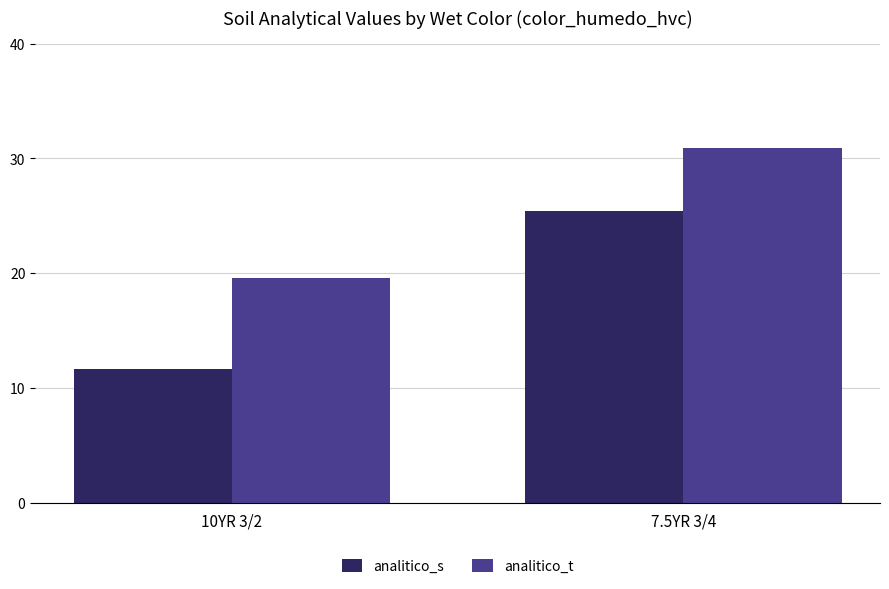

What is the total value across all series at 7.5YR 3/4?

56.3